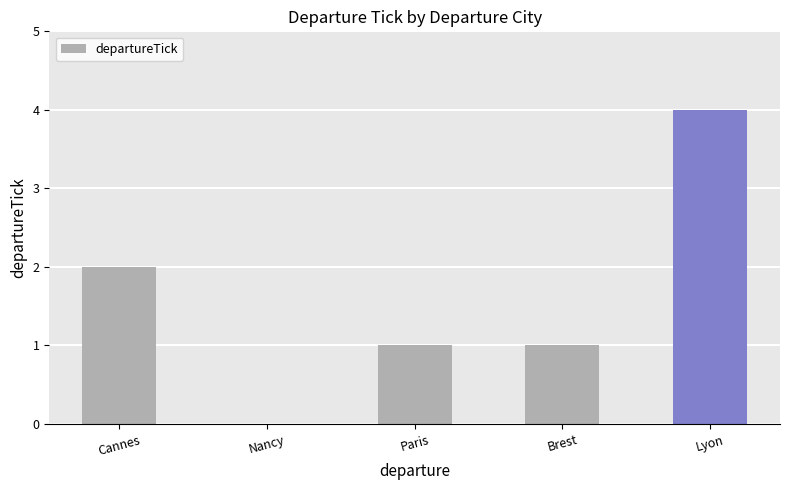

The value at Nancy is -3. True or false?

False